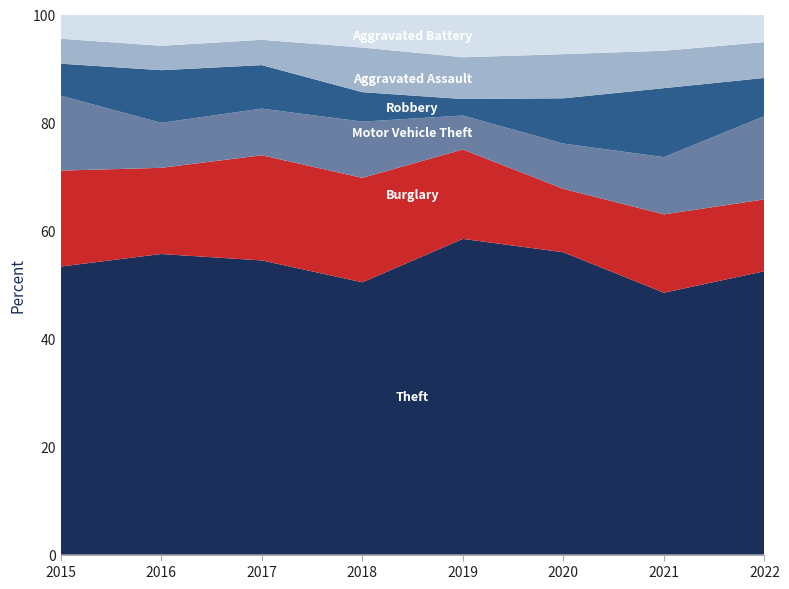

Reading left to right, transcribe all the data shown in this chart.

Theft: 2015=369	2016=394	2017=372	2018=305	2019=325	2020=267	2021=224	2022=371
Burglary: 2015=123	2016=113	2017=133	2018=117	2019=92	2020=56	2021=67	2022=94
Motor Vehicle Theft: 2015=96	2016=59	2017=59	2018=63	2019=35	2020=40	2021=49	2022=109
Robbery: 2015=41	2016=69	2017=55	2018=33	2019=17	2020=40	2021=59	2022=50
Aggravated Assault: 2015=32	2016=32	2017=32	2018=50	2019=43	2020=39	2021=32	2022=47
Aggravated Battery: 2015=31	2016=41	2017=32	2018=37	2019=44	2020=35	2021=31	2022=36